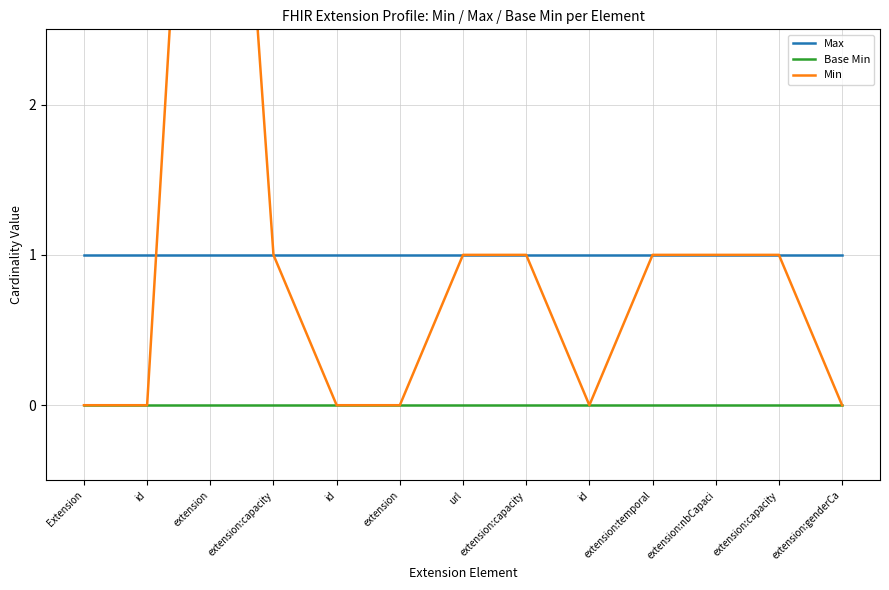

True or false: Base Min and Min cross at least once.

False